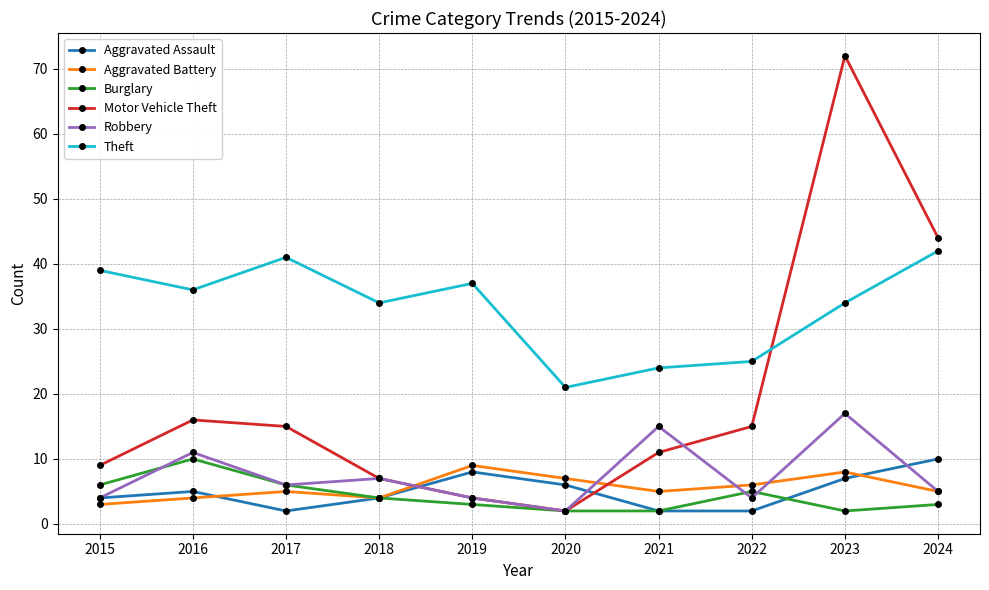

What is the difference between the Robbery values at 2021 and 2024?

10